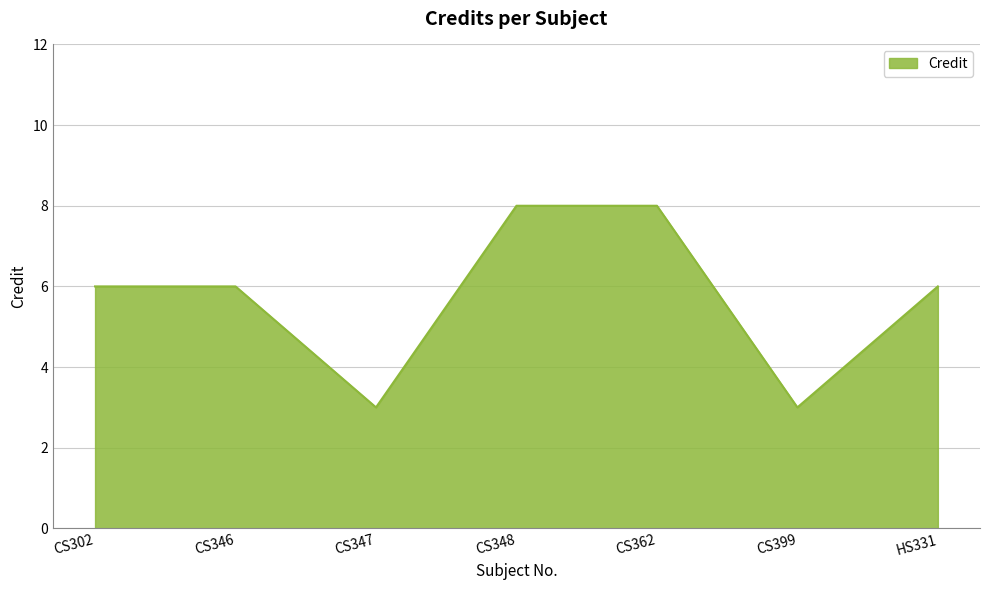

How many lines are shown in the chart?

1